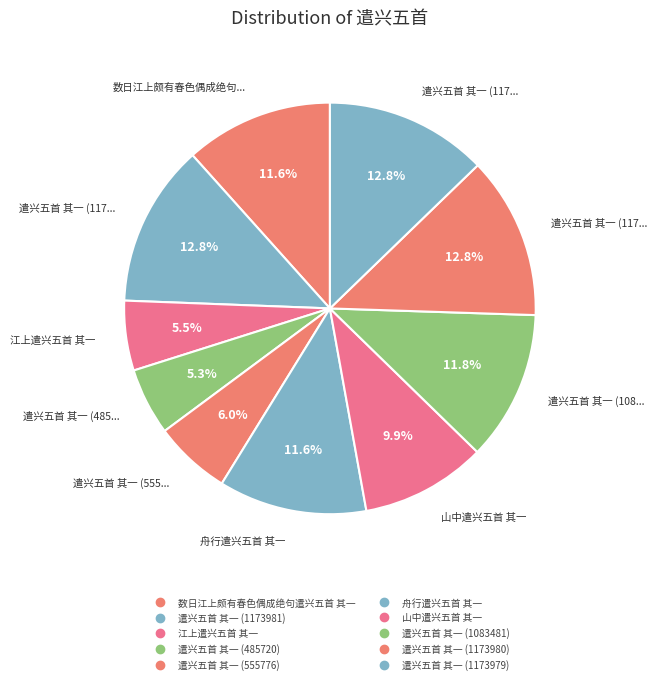

How many slices are in this pie chart?

10